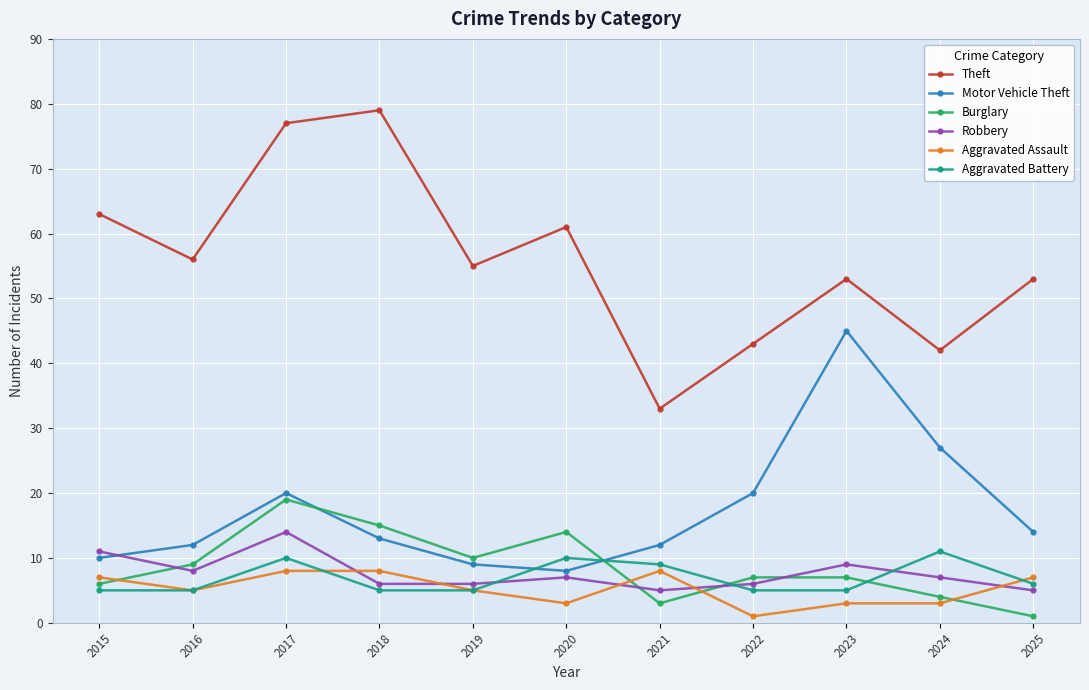

What is the value of the Robbery point at the 1st from the left?

11